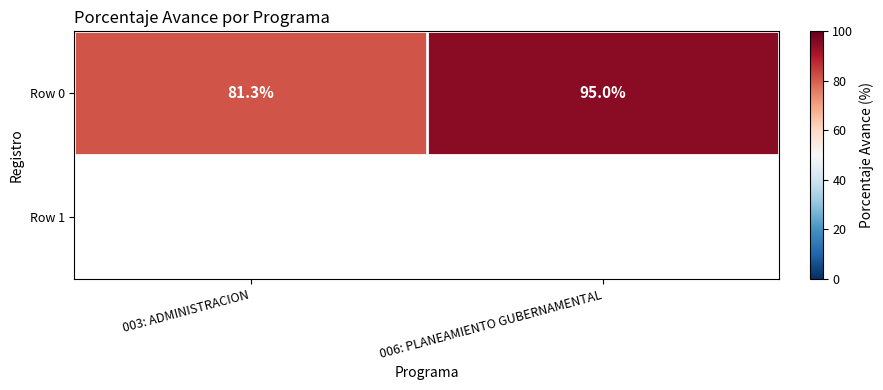

What is the average value?

88.2